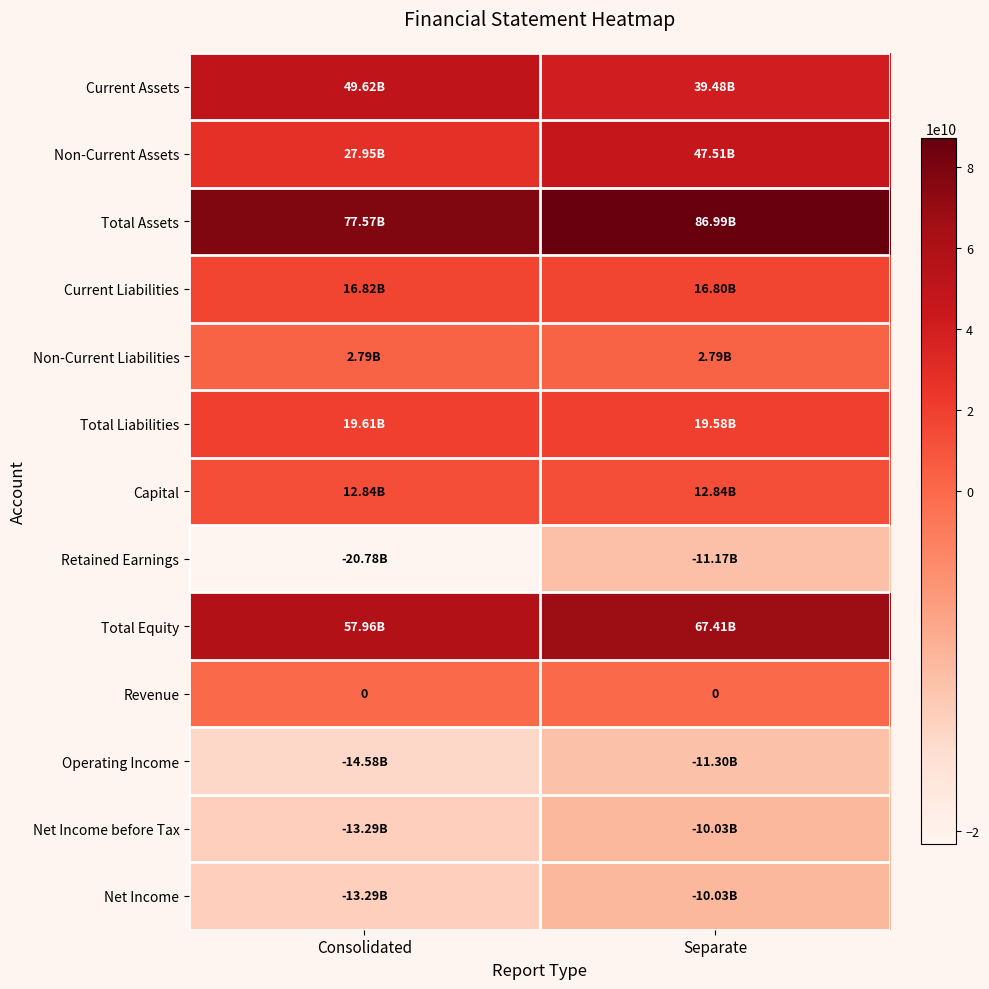

Where is Total Liabilities nearest to the value 19598970281?

Separate